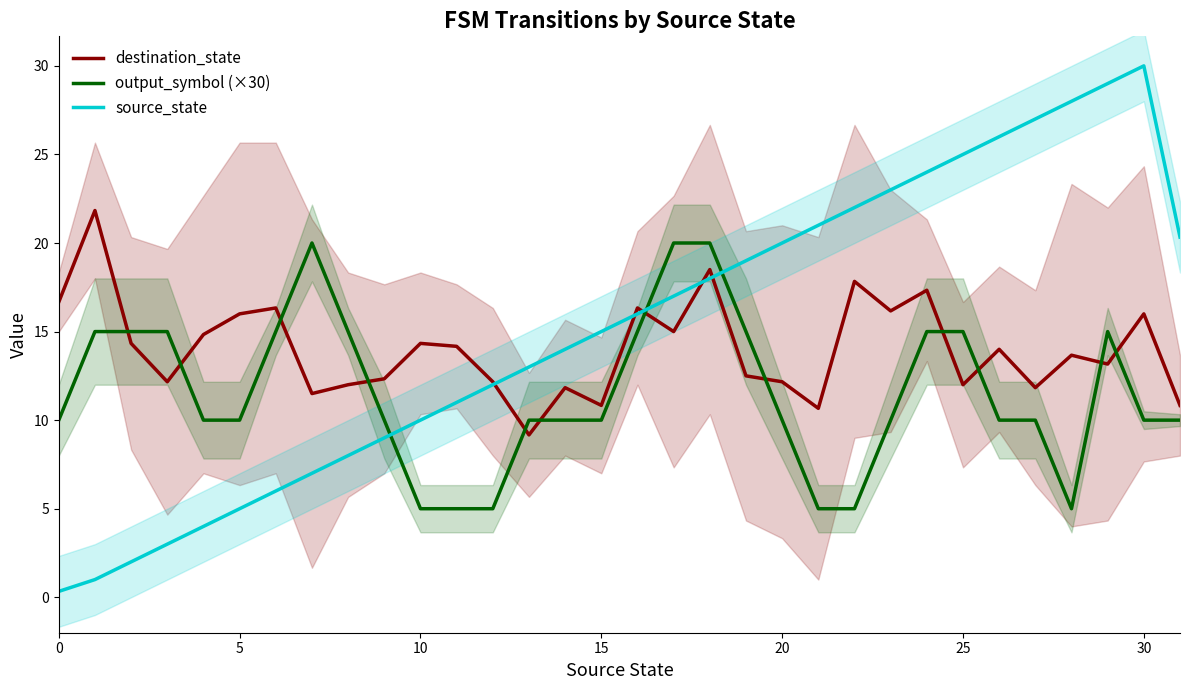

Where do destination_state and source_state first cross each other?

12 and 13